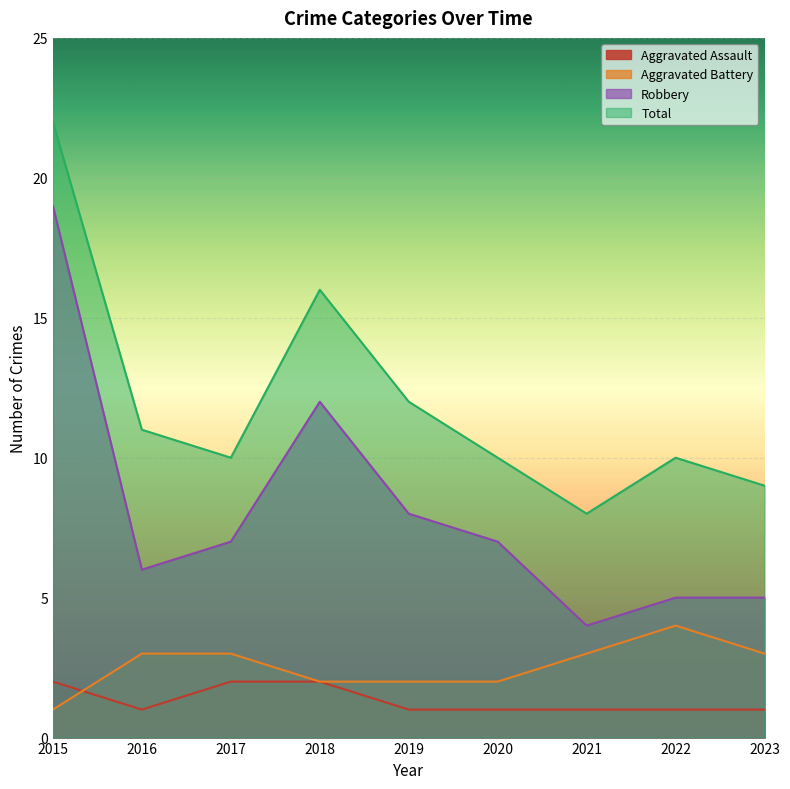

How many times do Aggravated Battery and Aggravated Assault cross each other?

1